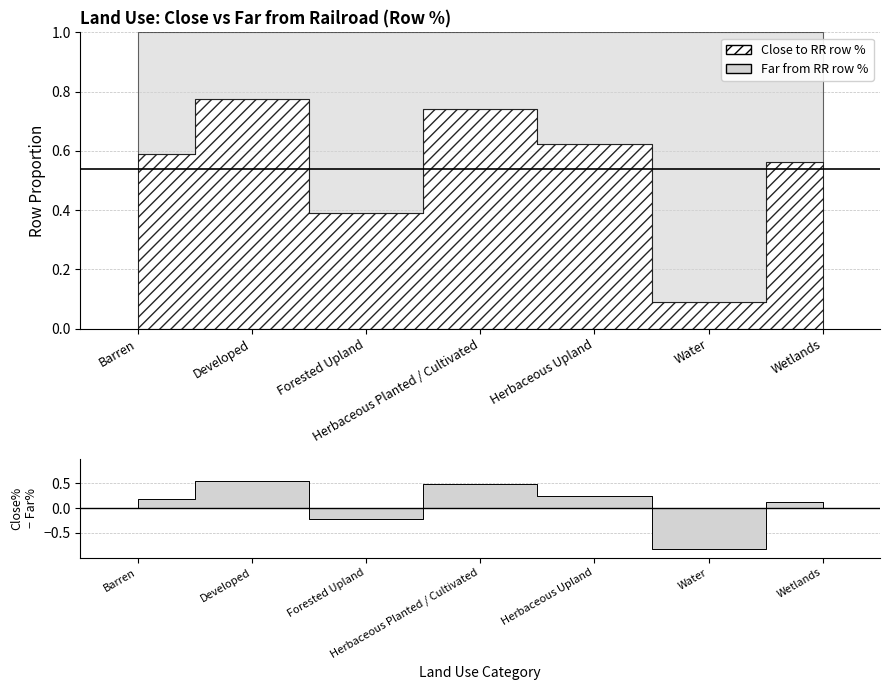

What are all the series names shown in the legend?

Close to RR row %, Far from RR row %